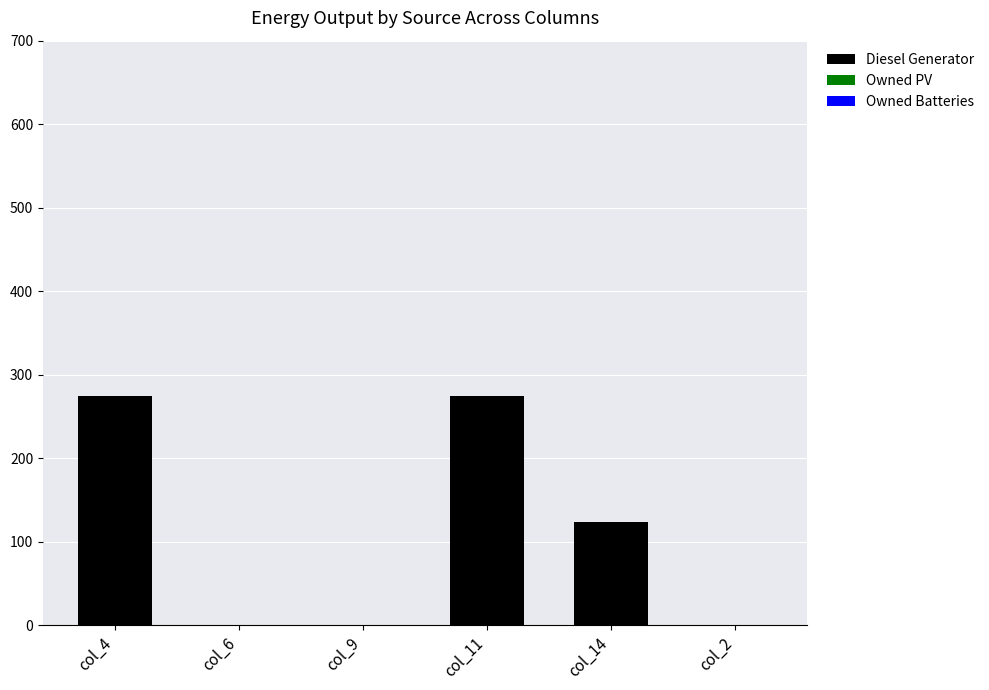

What is the sum of all values?

671